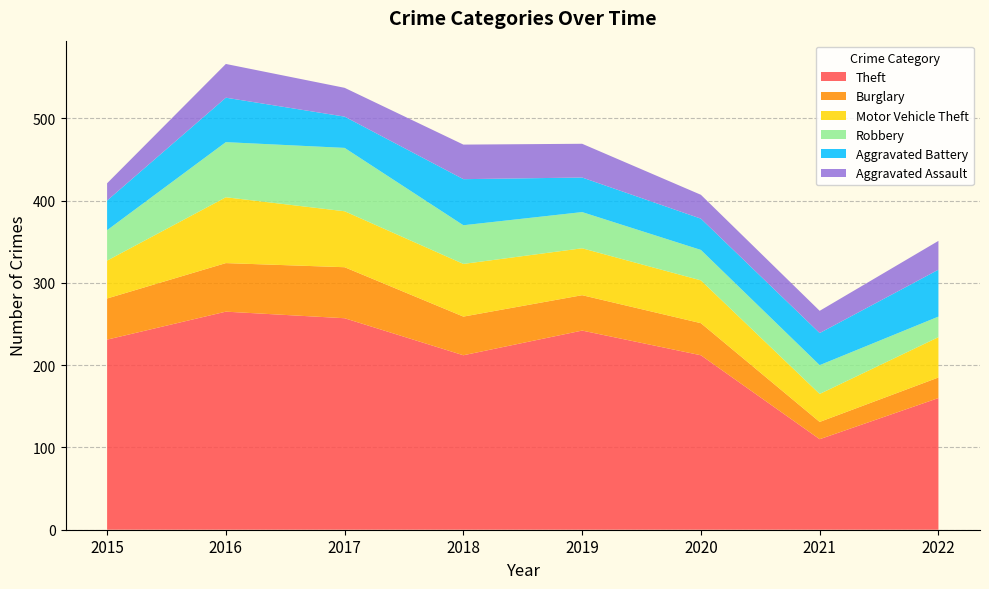

Reading left to right, what are all the values shown in this chart?

Theft: 2015=231	2016=265	2017=257	2018=212	2019=242	2020=212	2021=110	2022=160
Burglary: 2015=50	2016=59	2017=62	2018=47	2019=43	2020=39	2021=21	2022=25
Motor Vehicle Theft: 2015=46	2016=80	2017=68	2018=64	2019=57	2020=52	2021=34	2022=49
Robbery: 2015=37	2016=67	2017=77	2018=47	2019=44	2020=37	2021=35	2022=25
Aggravated Battery: 2015=36	2016=54	2017=38	2018=56	2019=42	2020=38	2021=39	2022=57
Aggravated Assault: 2015=21	2016=41	2017=35	2018=42	2019=41	2020=29	2021=27	2022=35